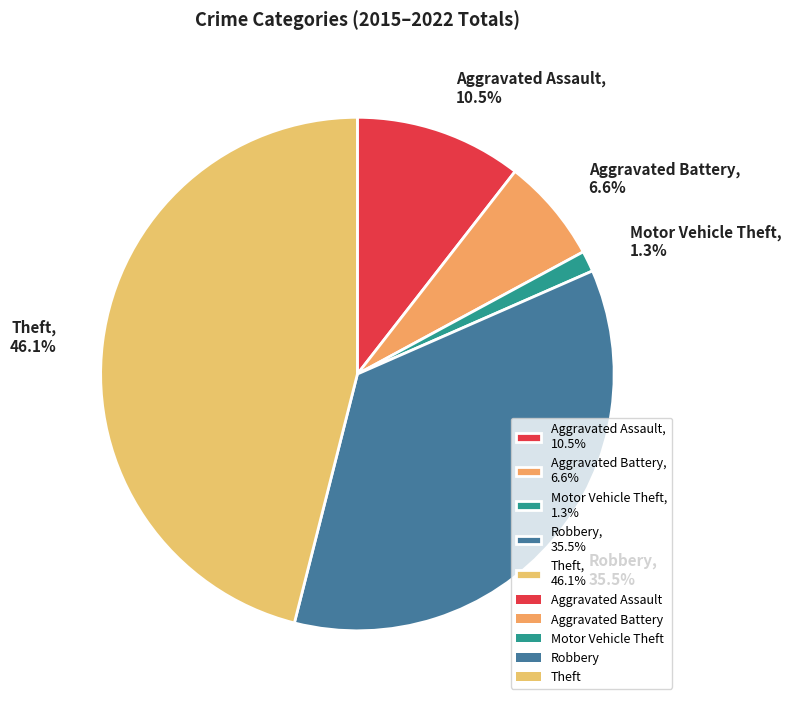

To the nearest percent, what percentage of the pie is Aggravated Battery?

7%